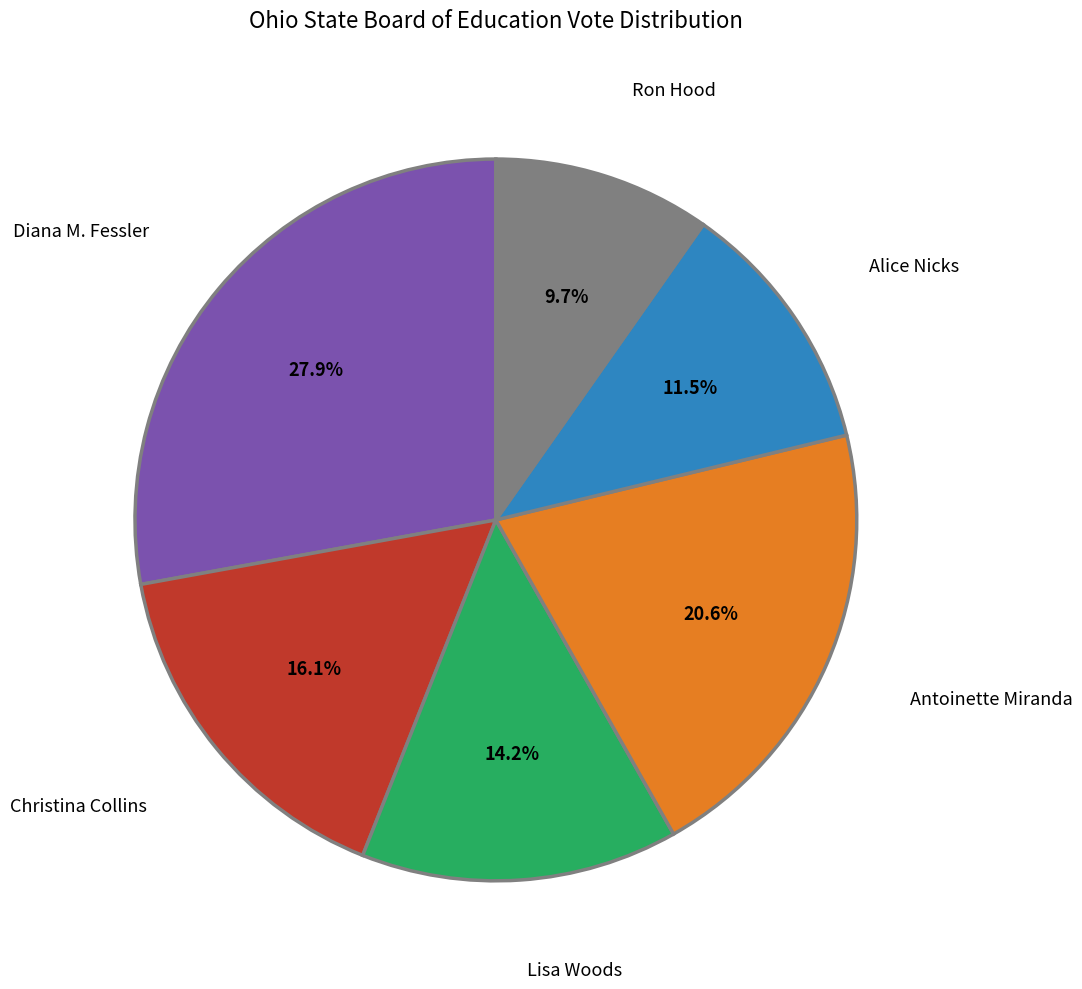

How many segments does this pie chart have?

6